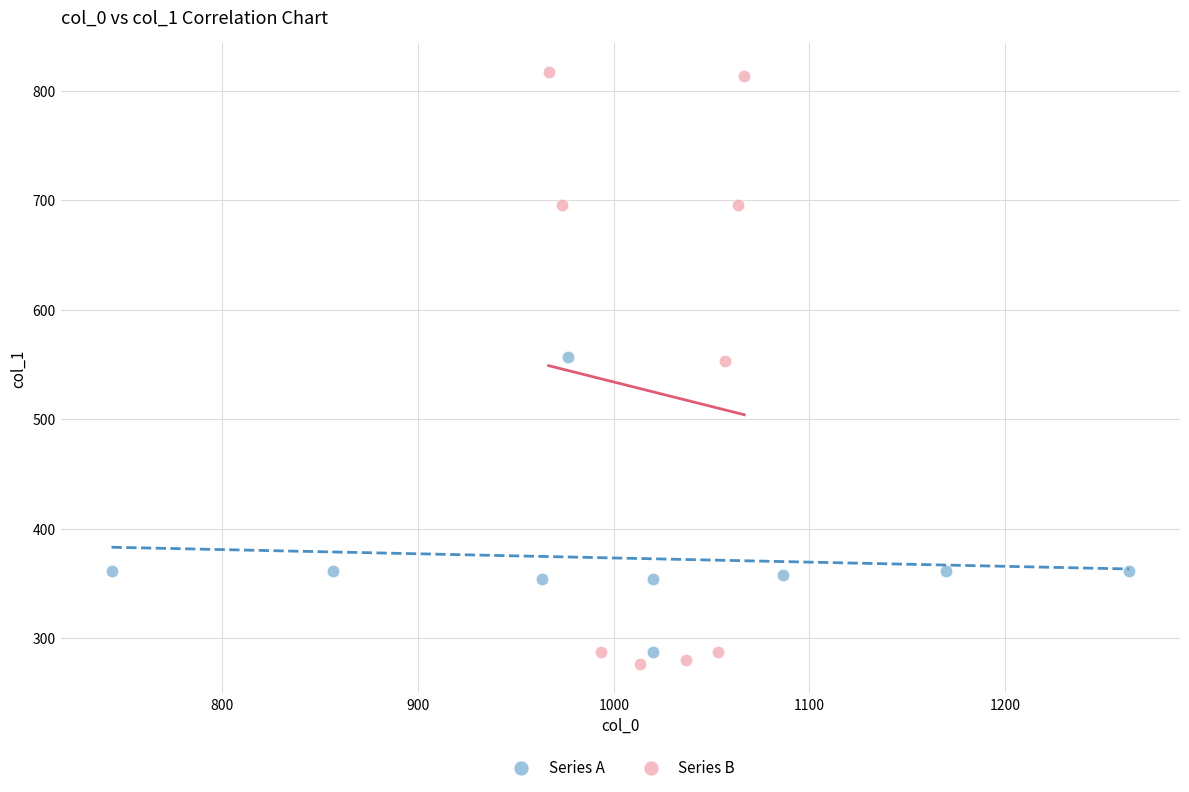

Which series contains the lowest Y value?

Series B